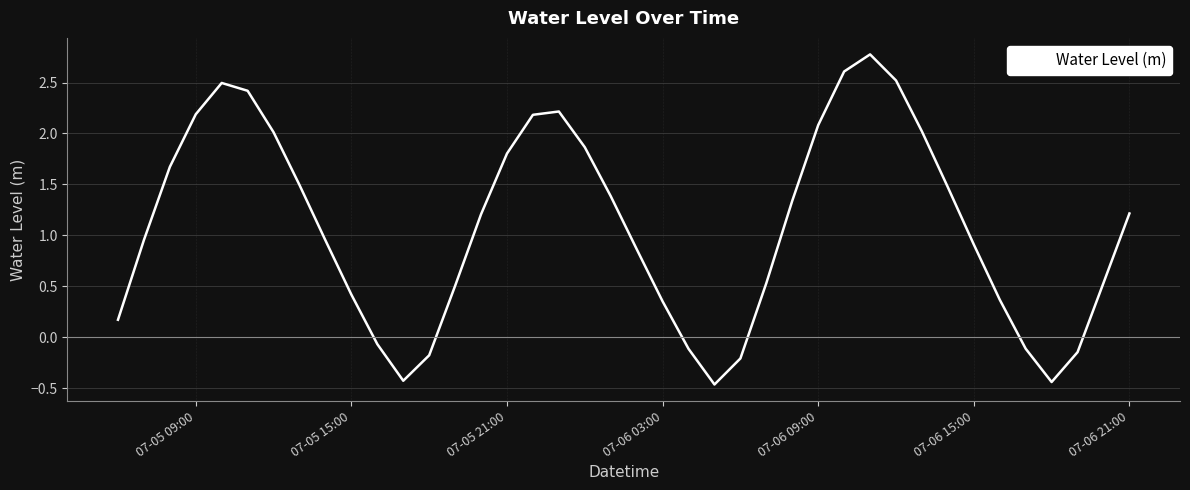

What is the difference between the maximum and minimum values?

3.2